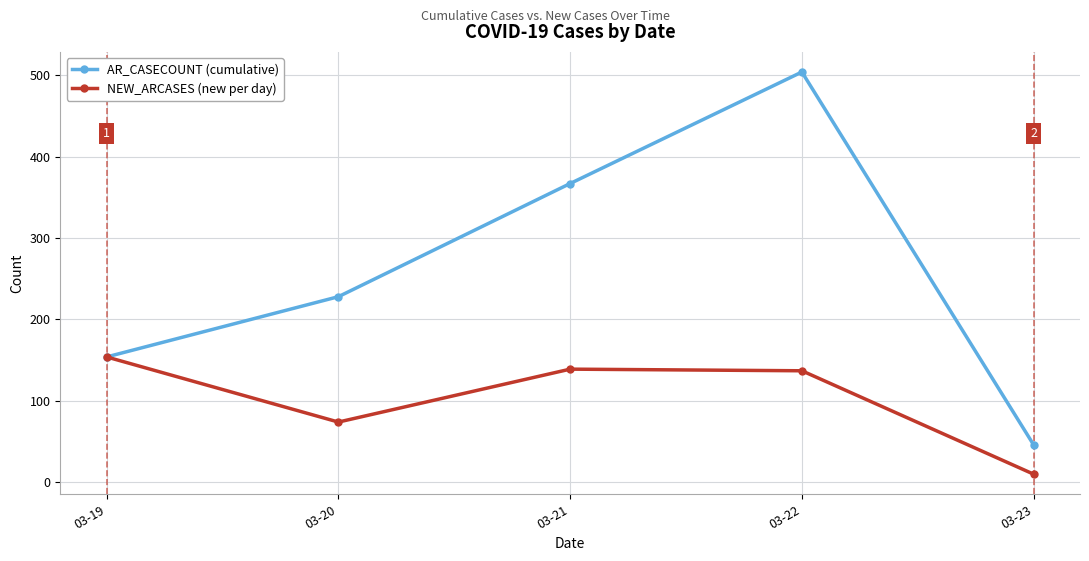

At how many categories does at least one series exceed 175?

3